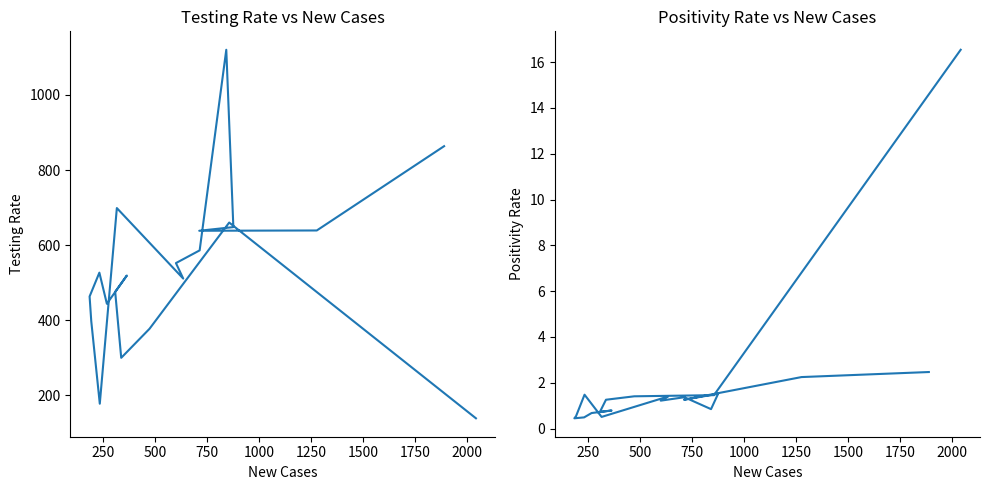

What is the maximum value for testing_rate?

1120.1